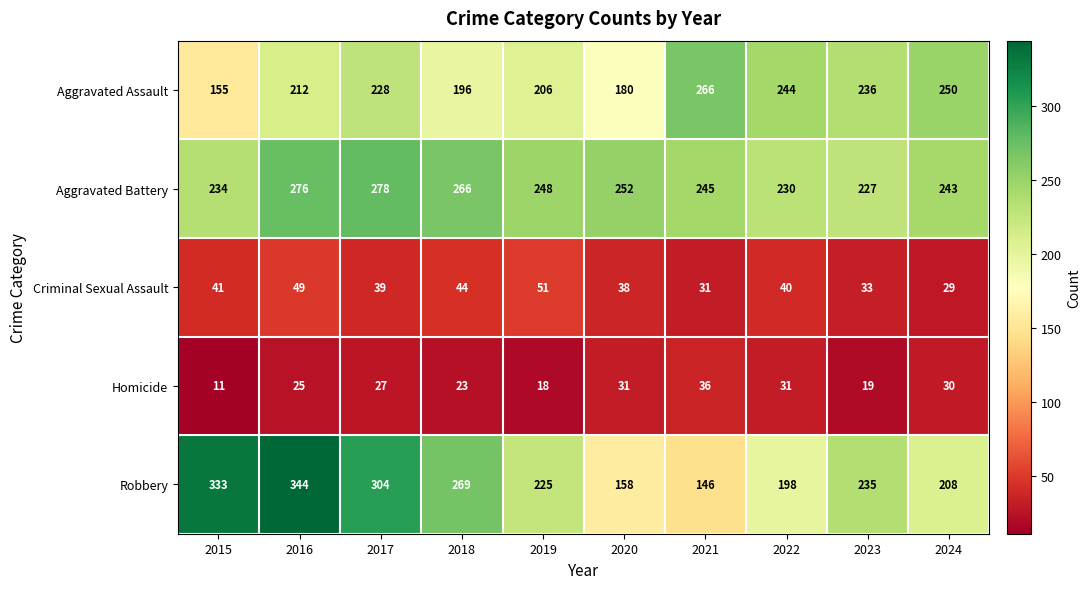

How many data points in Homicide are less than 27?

5